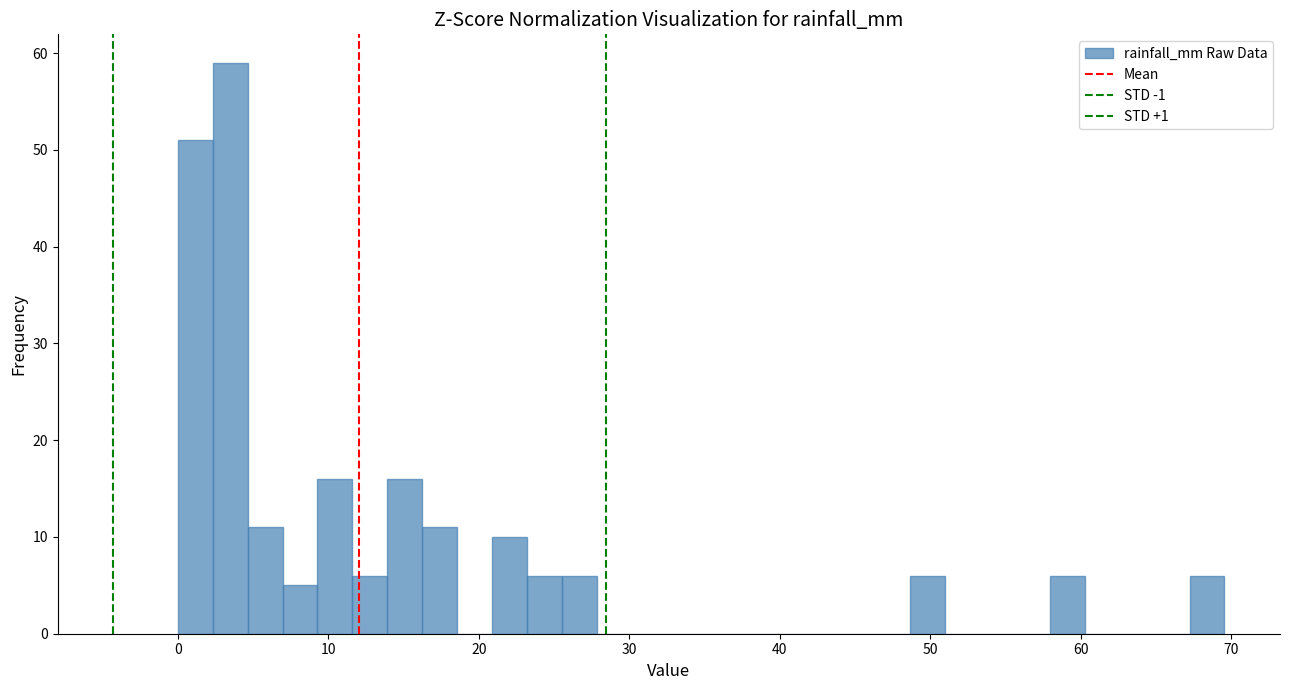

Around what value on the x-axis is the tallest bar? Give the approximate position of its centre, as read against the axis.

3